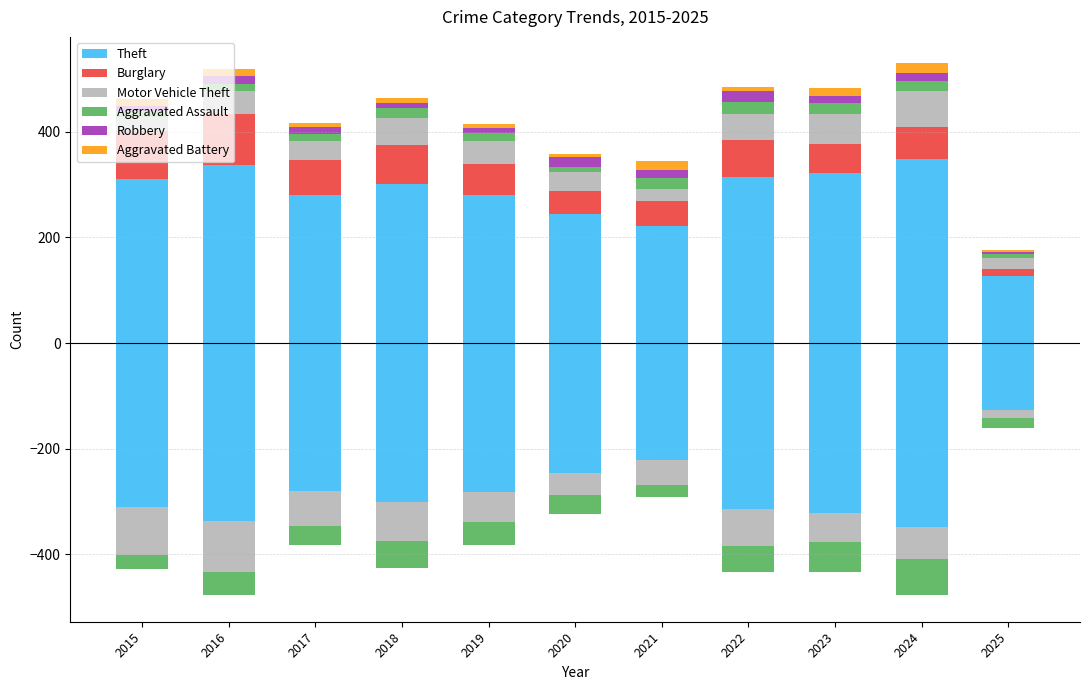

At which label does Aggravated Assault first exceed 16?

2018